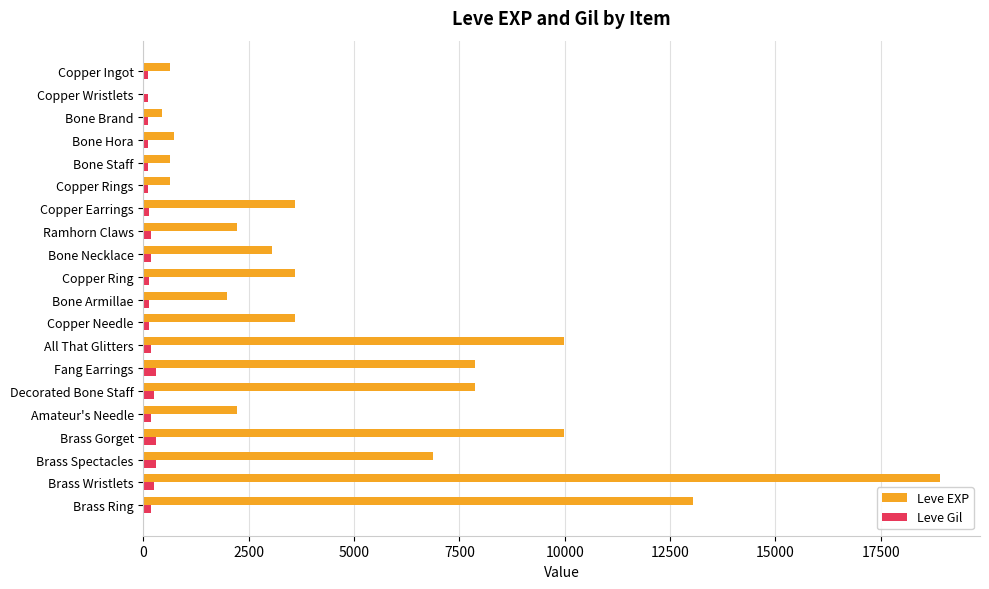

The Leve EXP series shows 1937 at Fang Earrings. True or false?

False